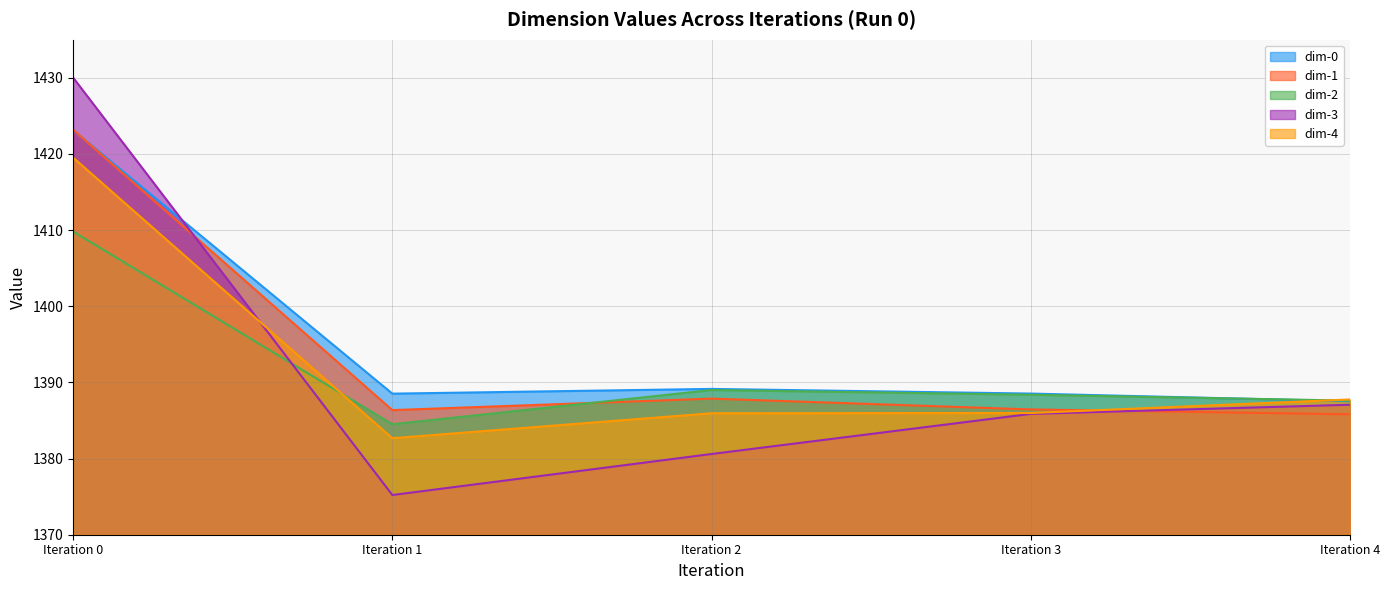

What is the value of the dim-1 point at the 2nd from the left?

16.4